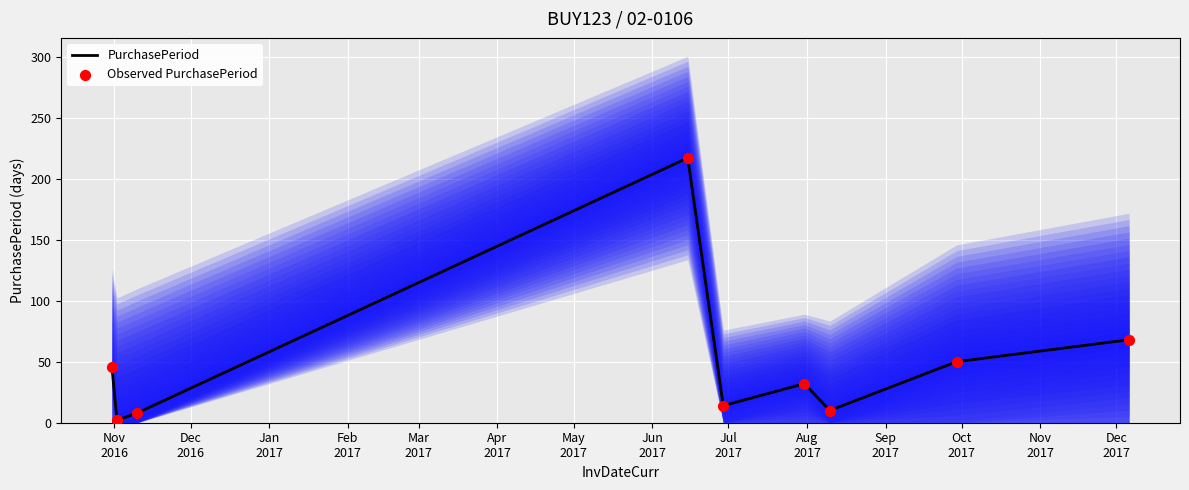

At how many categories does at least one series exceed 133?

1